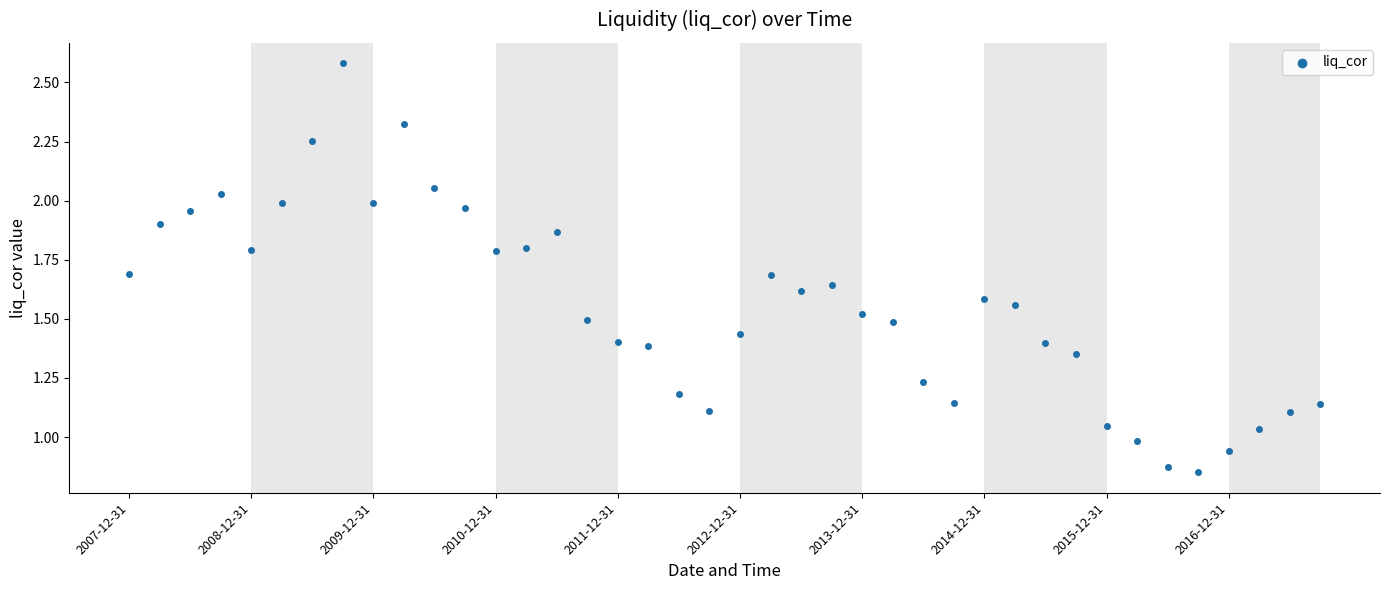

What is the range of Y values (max minus min)?

1.7